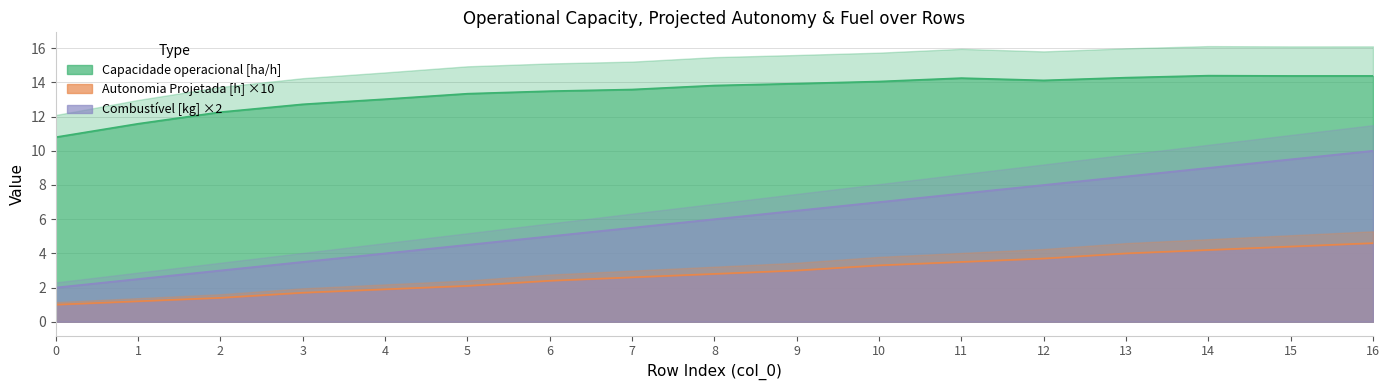

What is the lowest value of the Combustível [kg] ×2 series?

2.0